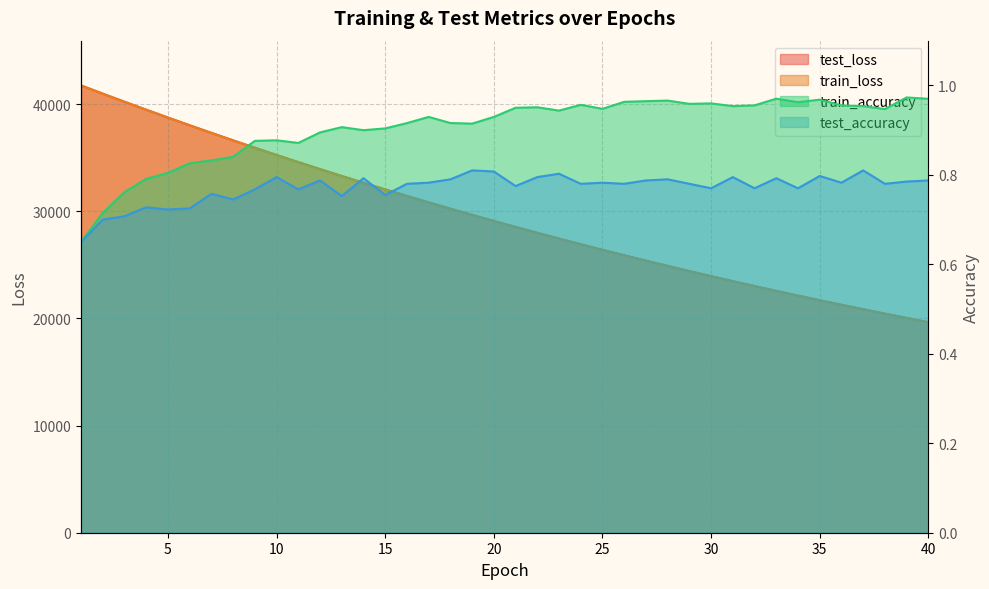

What is the maximum value shown in the chart?

41752.8